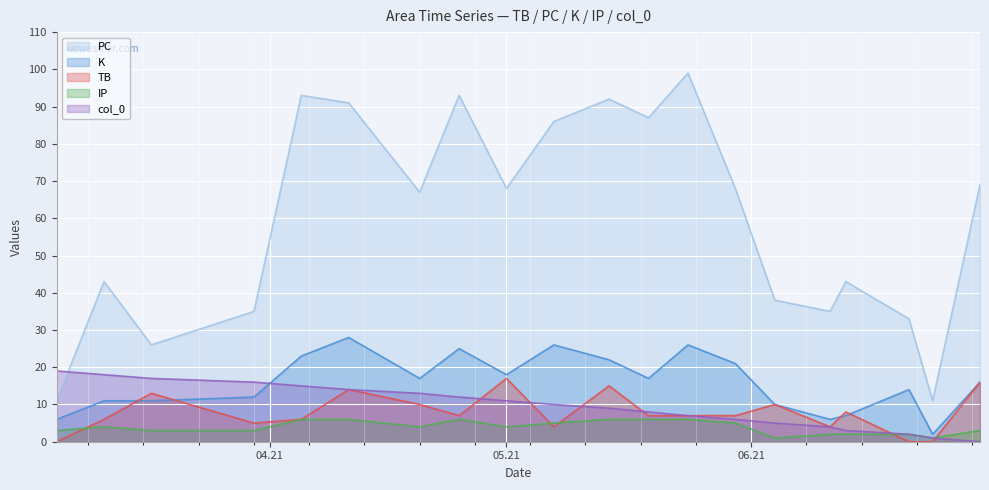

Which series has the widest spread of values?

PC